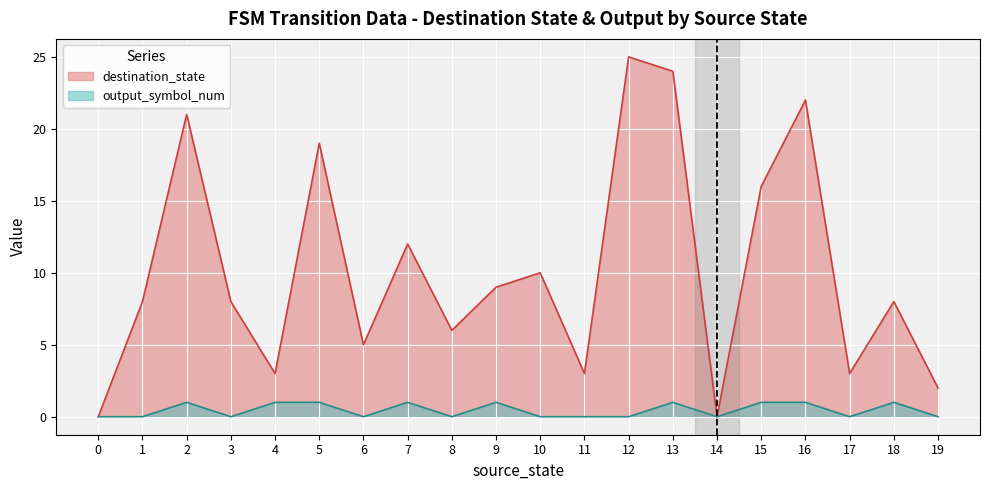

How many interior local valleys does the destination_state series have?

6